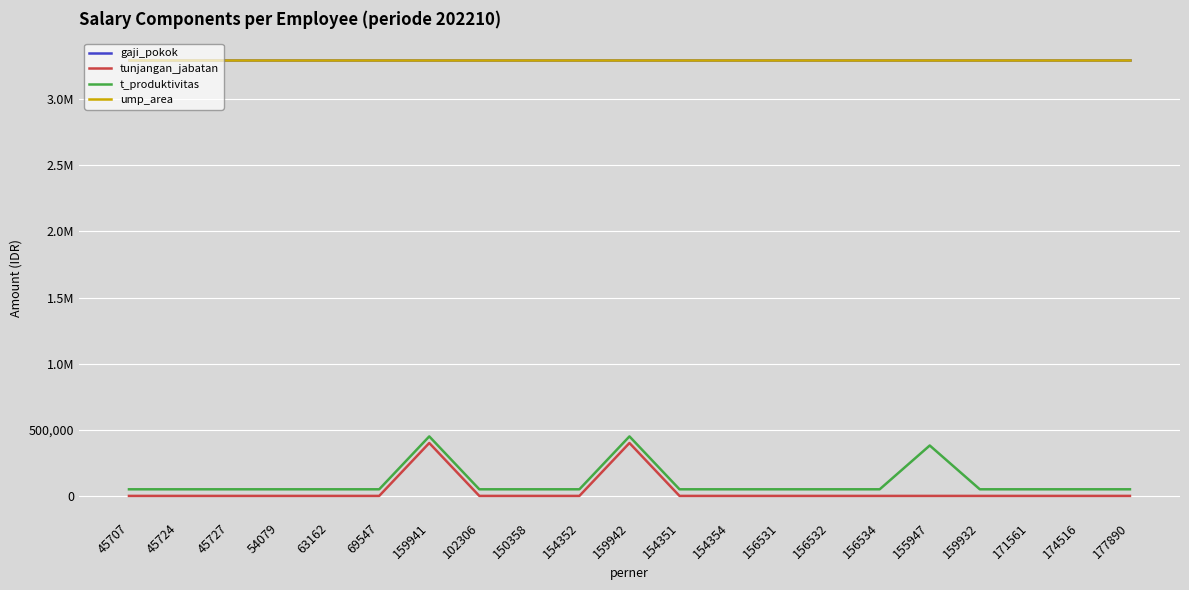

Does the chart display data point markers on the line(s)?

No